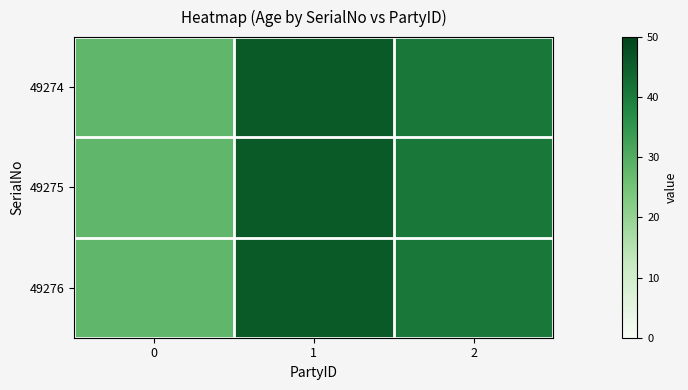

Reading right to left, extract all data points from this chart.

49274: 2=41	1=46	0=28
49275: 2=41	1=46	0=28
49276: 2=41	1=46	0=28